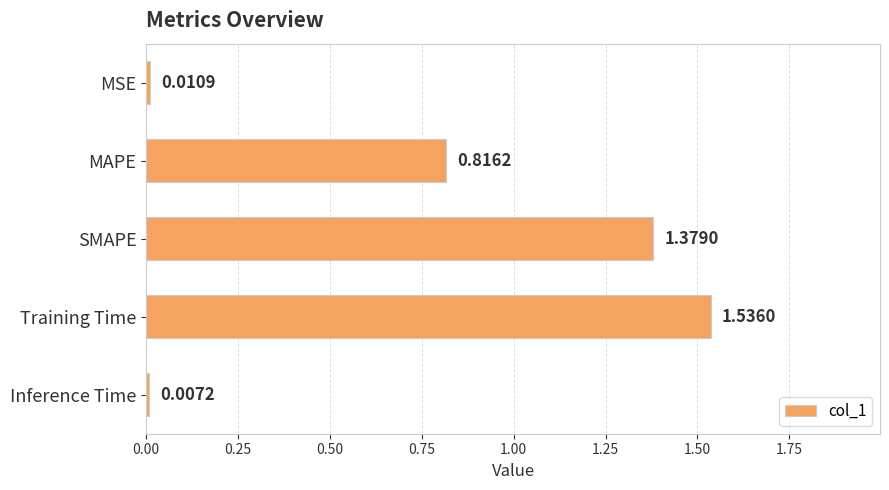

At which label is the value closest to 0?

Inference Time